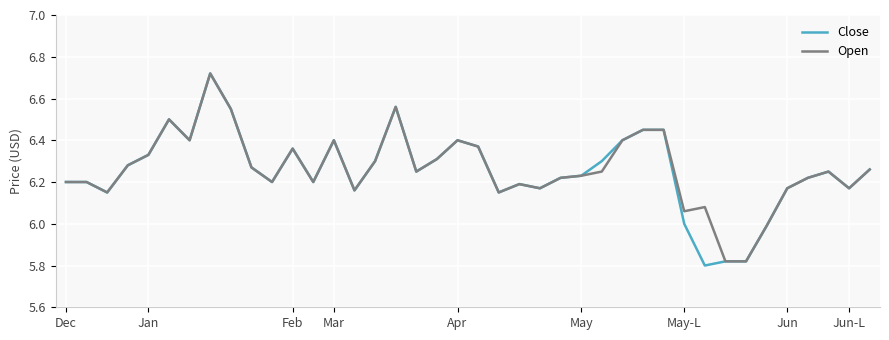

How many series are shown in this chart?

2